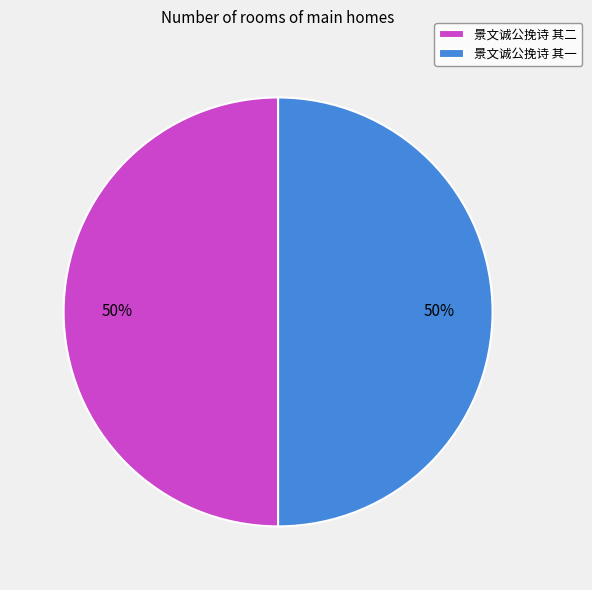

To the nearest percent, what is the combined percentage of 景文诚公挽诗 其二 and 景文诚公挽诗 其一?

100%